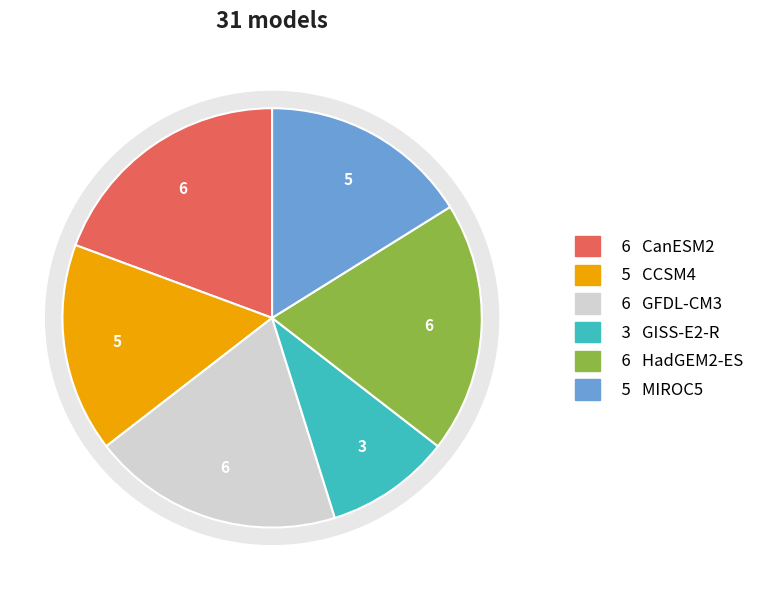

Which category has the smallest portion of the pie?

GISS-E2-R